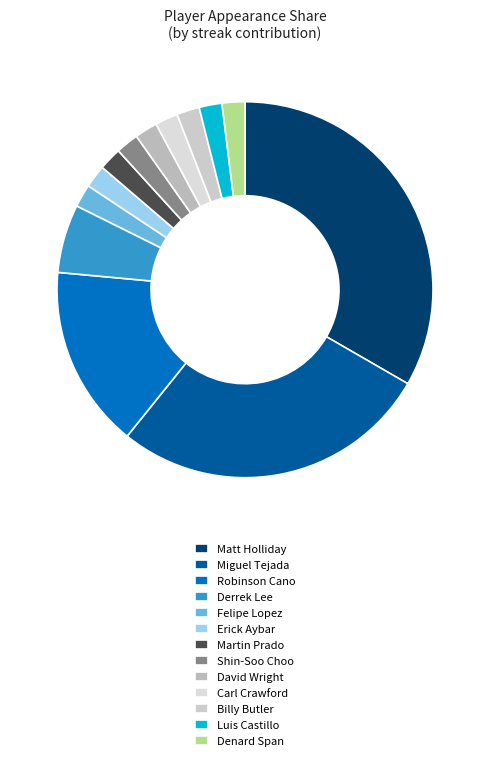

How many slices are in this pie chart?

13